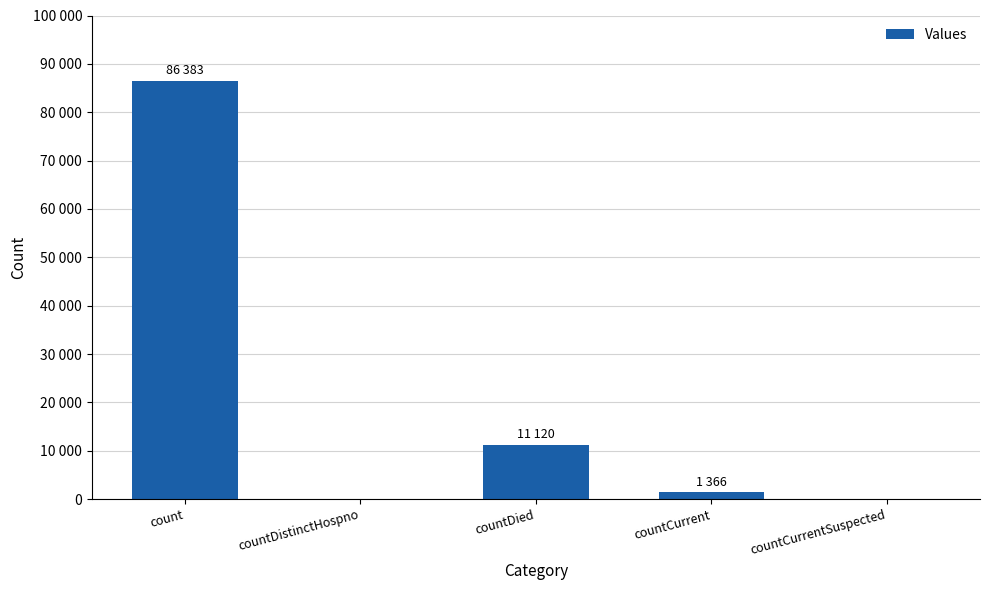

At which label does the data first exceed 1366?

count